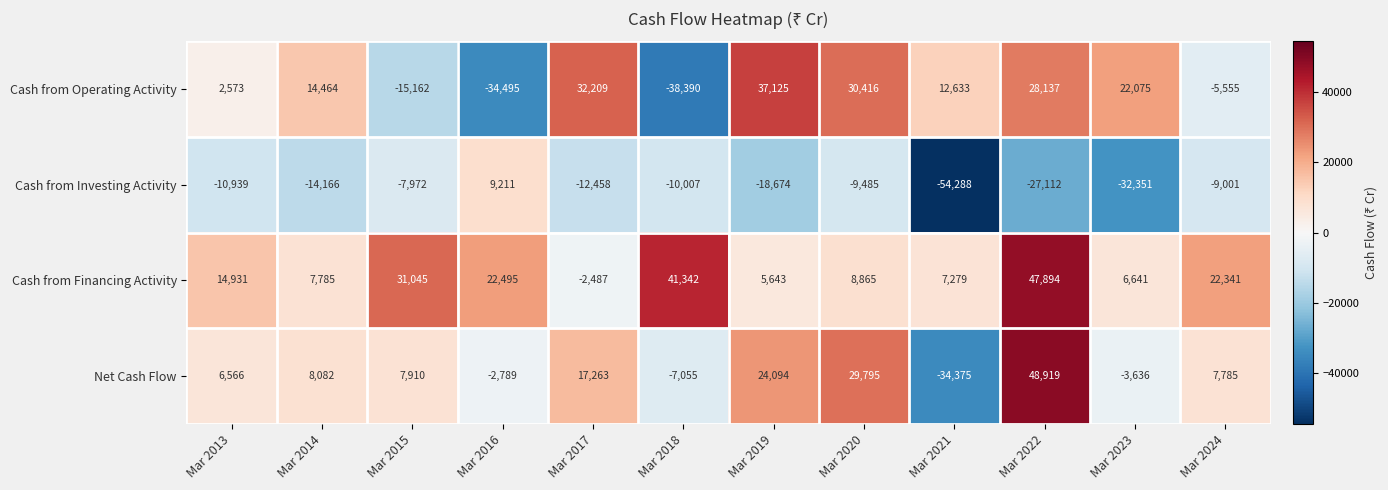

Which series has the largest total across all categories?

Cash from Financing Activity